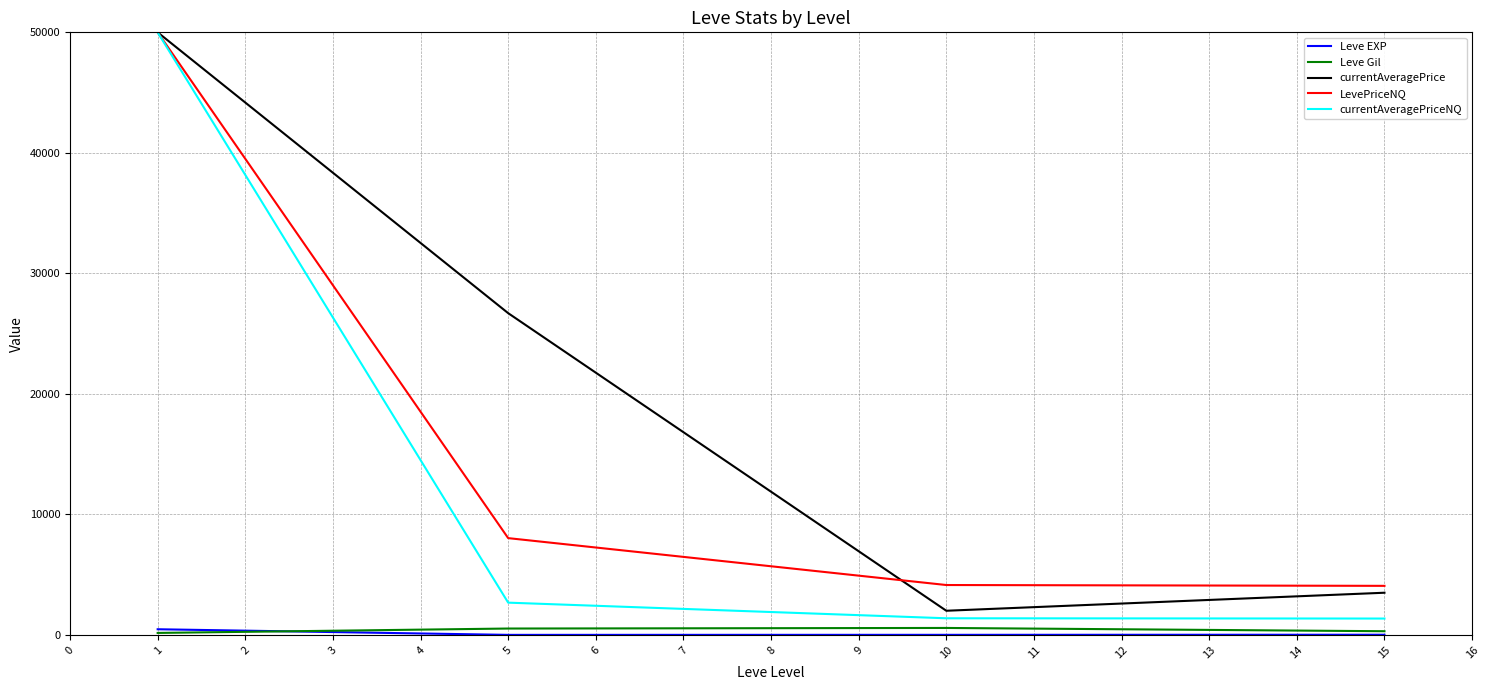

How many categories are shown in the chart?

4